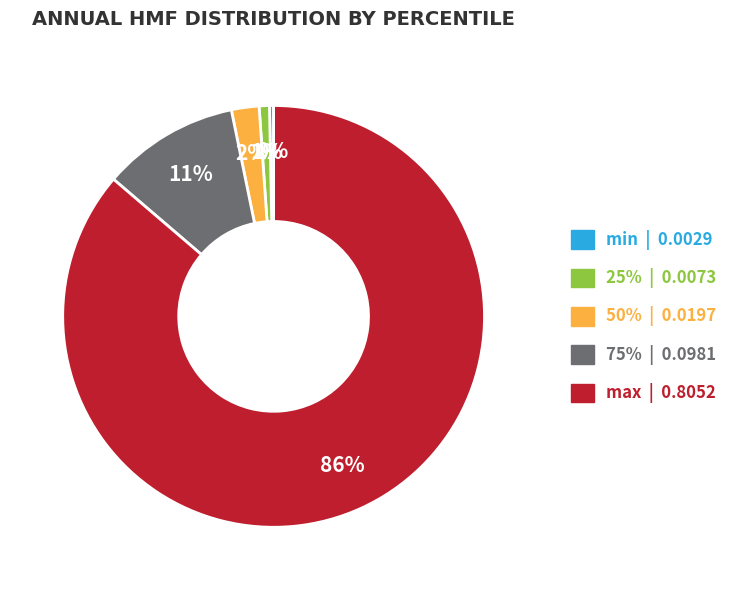

True or false: max accounts for 76% of the total.

False